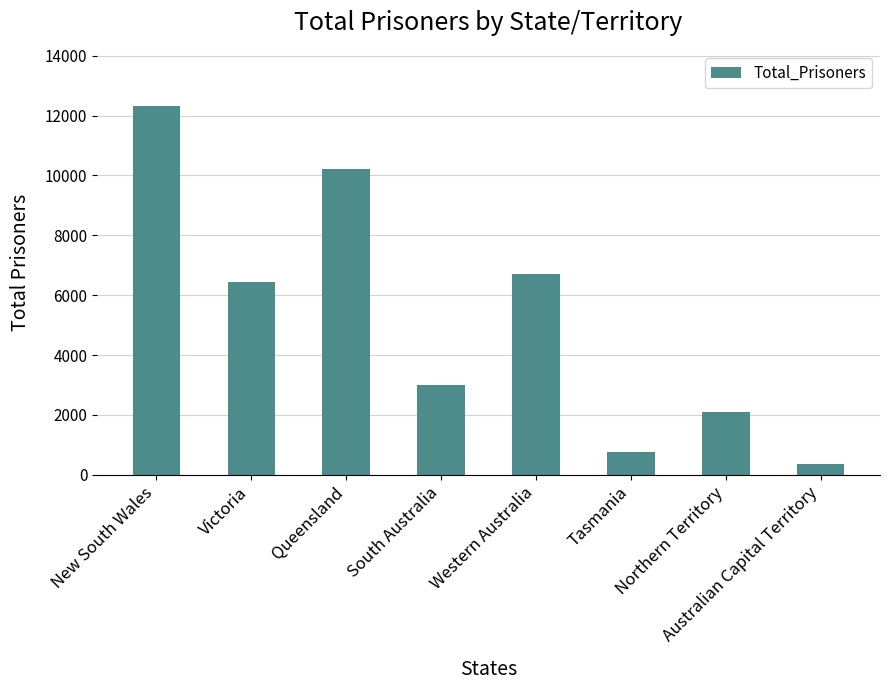

Reading left to right, transcribe all the data shown in this chart.

12316	6440	10226	2995	6718	751	2106	375